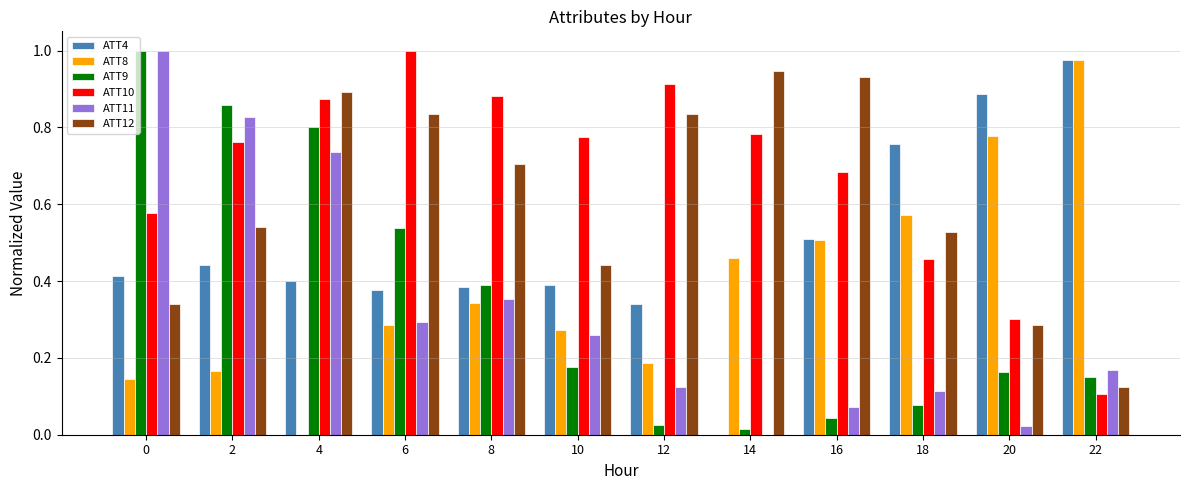

The ATT9 series shows 0.3 at 20. True or false?

False